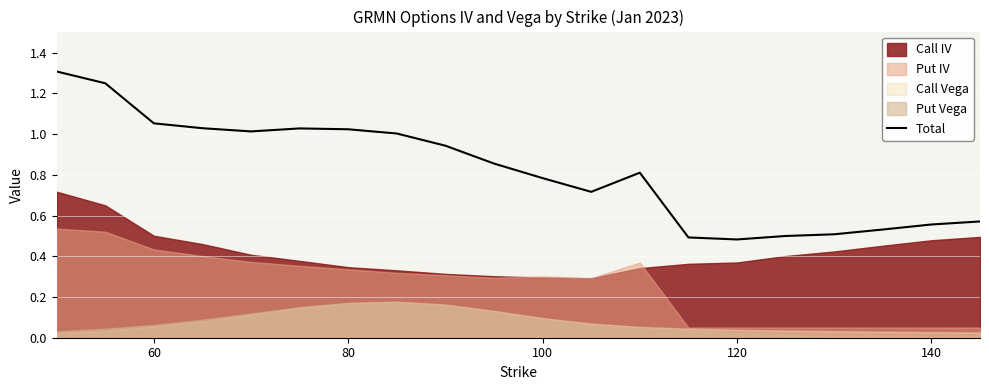

What is the sum of all values?

16.5